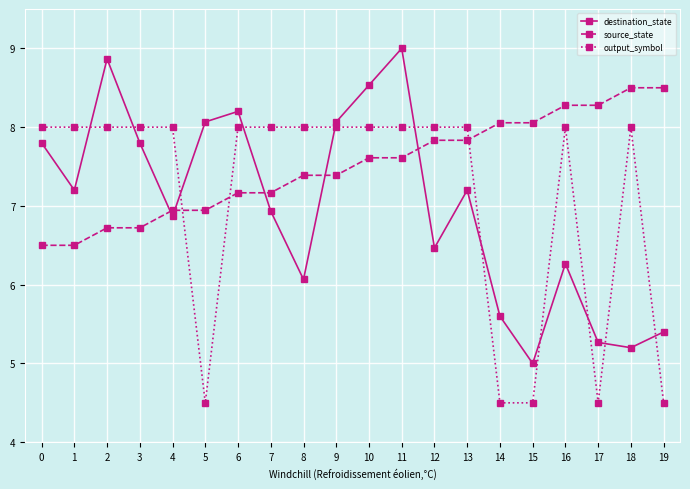

What is the value of the output_symbol point at the 17th from the left?

8.0